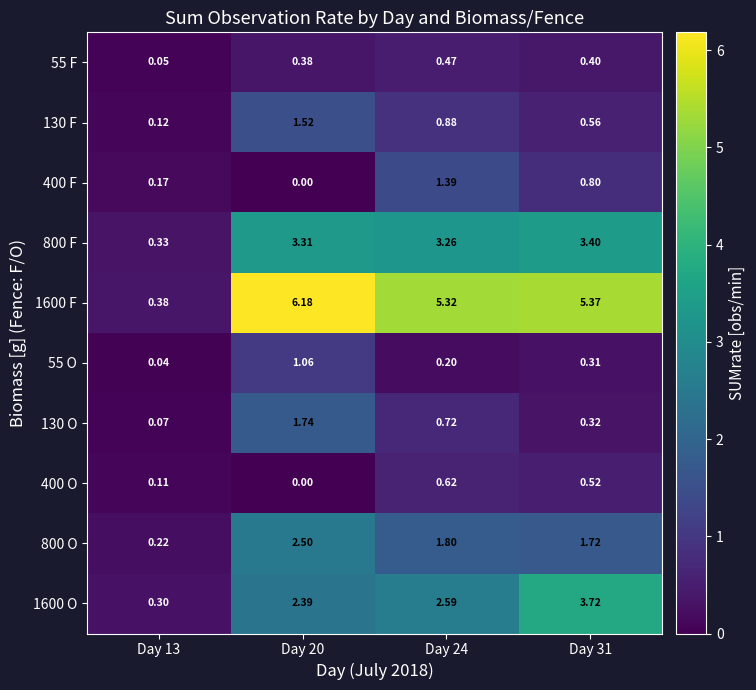

Is the value of 55 O at Day 13 greater than the value of 800 F at Day 31?

No